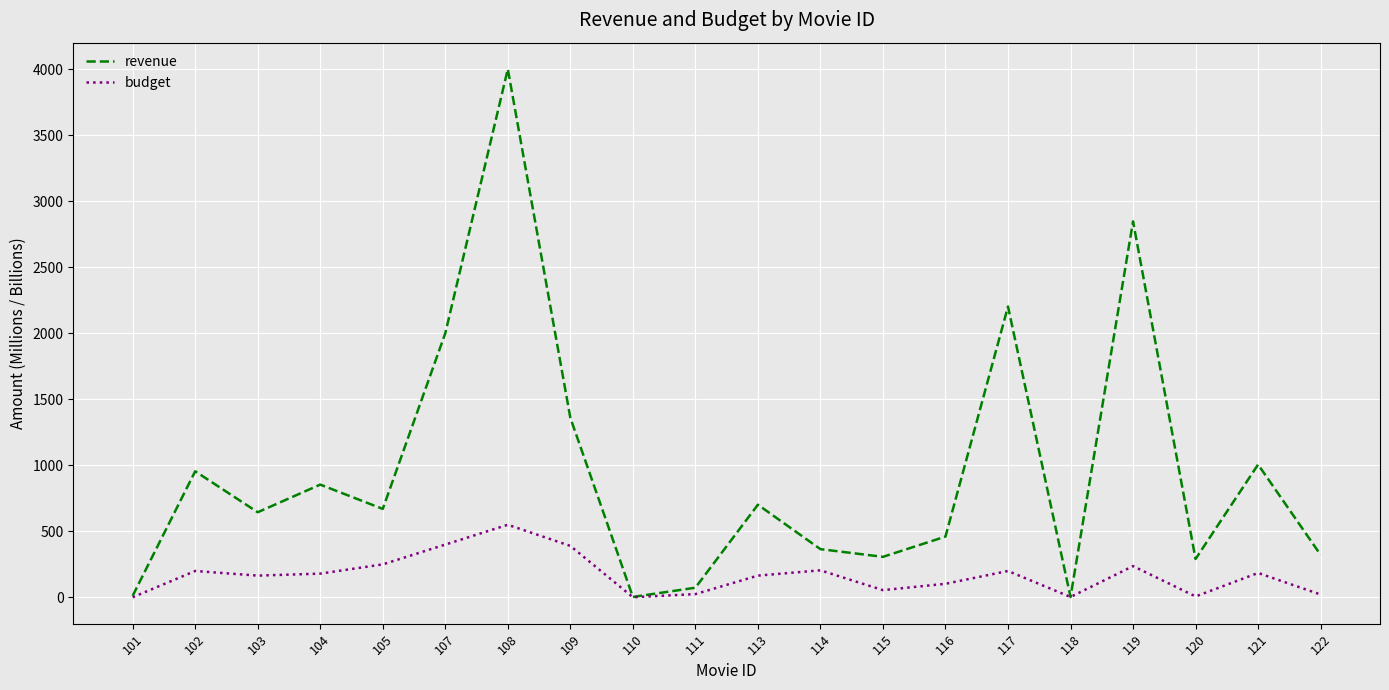

At how many categories does at least one series exceed 117?

16